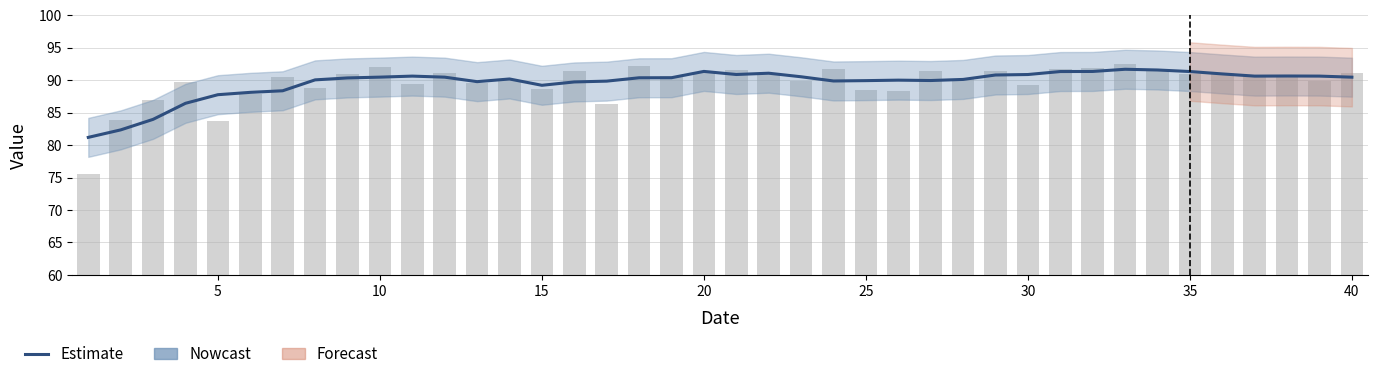

Reading left to right, transcribe all the data shown in this chart.

81.2	82.3	84.0	86.4	87.7	88.1	88.3	90.0	90.3	90.5	90.6	90.4	89.8	90.2	89.2	89.7	89.8	90.3	90.4	91.3	90.9	91.1	90.5	89.9	89.9	90.0	89.9	90.1	90.8	90.9	91.3	91.3	91.7	91.6	91.3	90.9	90.6	90.6	90.6	90.4